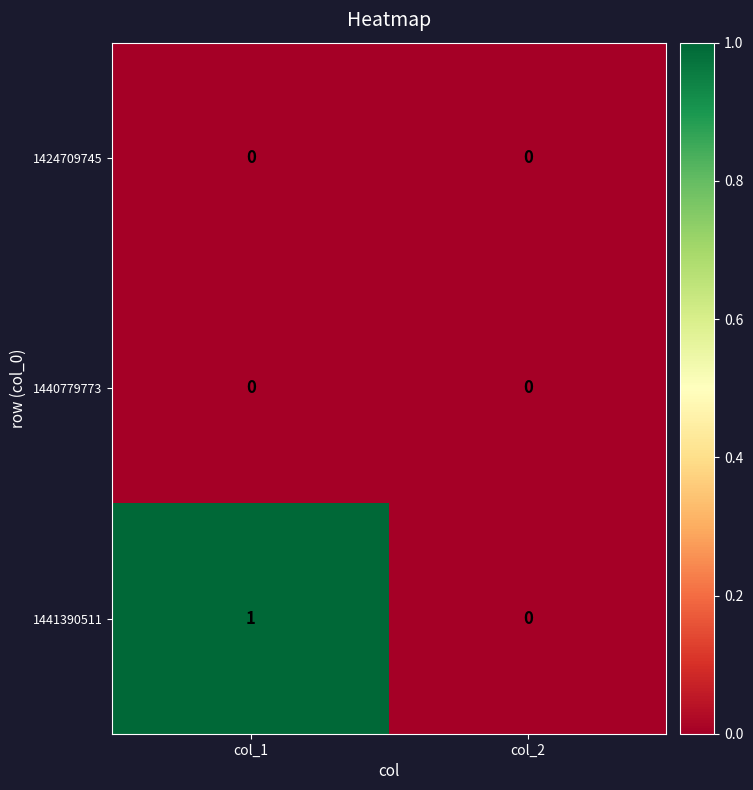

Which series has the largest total across all categories?

1441390511